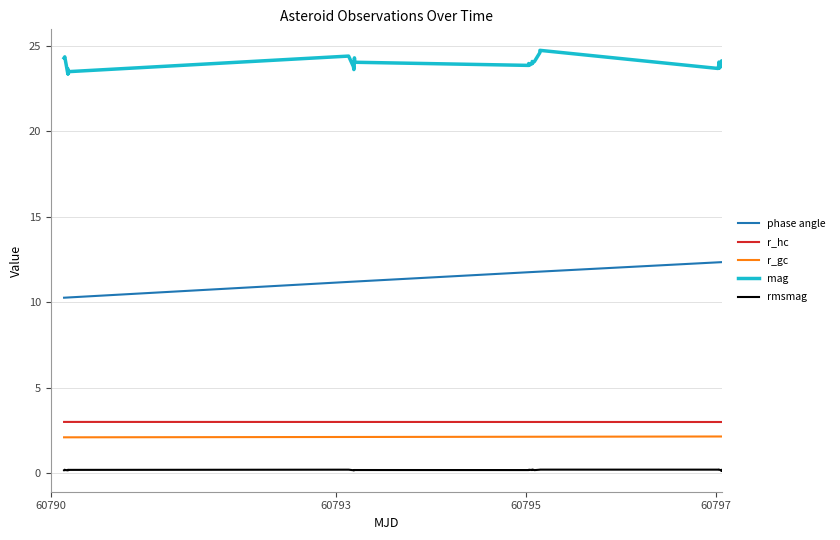

Does the chart have visible grid lines?

Yes